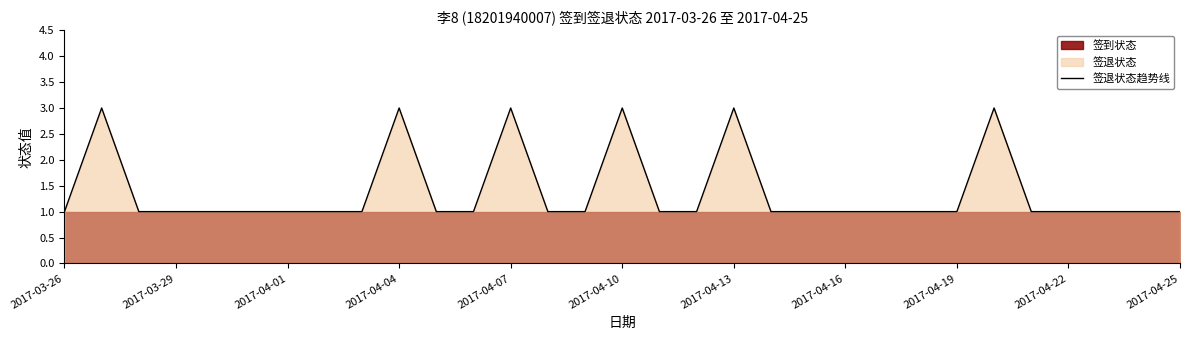

Is it true that 签退状态趋势线 equals 0 at 2017-04-16?

False